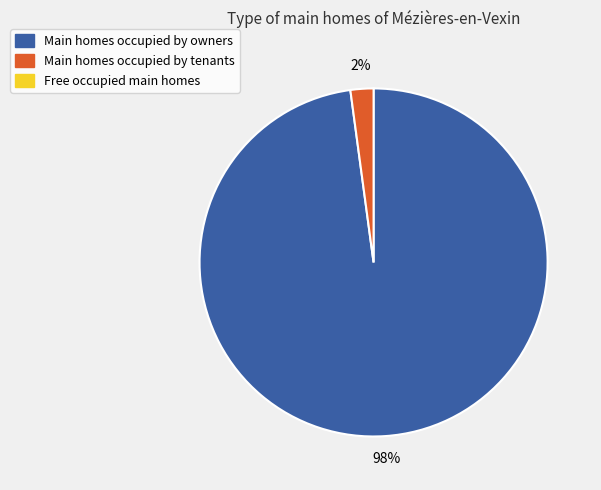

To the nearest percent, what is the difference between the largest and smallest slice percentages?

96%